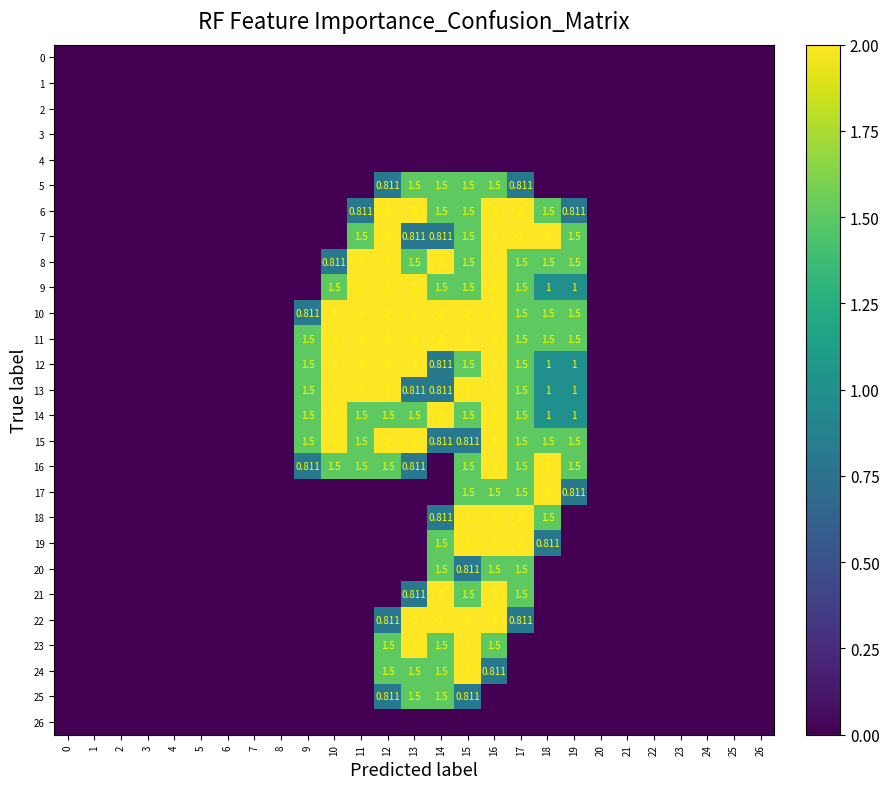

List the series in order of their peak value, lowest first.

0, 1, 2, 3, 4, 26, 5, 20, 25, 6, 7, 8, 9, 10, 11, 12, 13, 14, 15, 16, 17, 18, 19, 21, 22, 23, 24